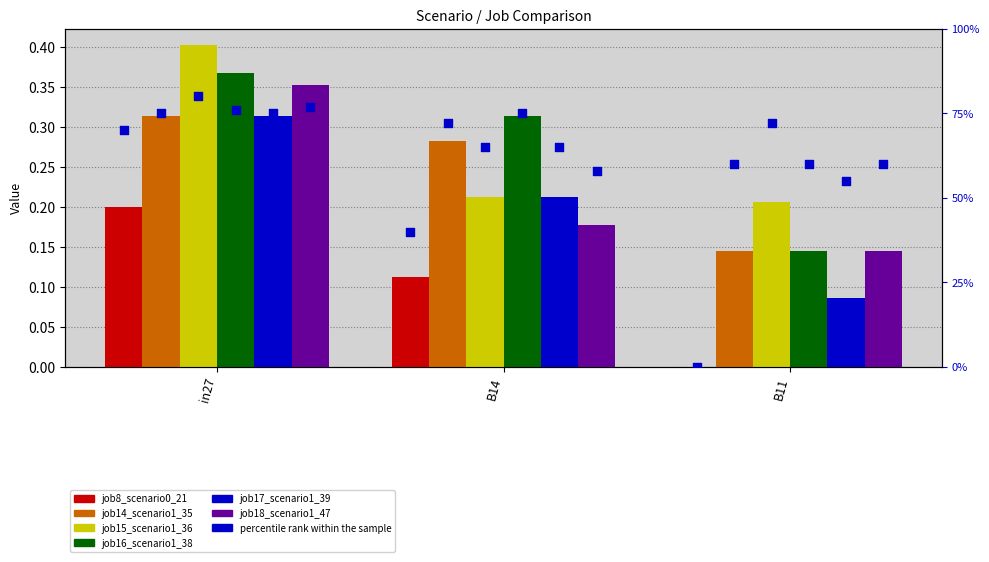

Is the value of job8_scenario0_21 at B11 greater than the value of job18_scenario1_47 at B14?

No